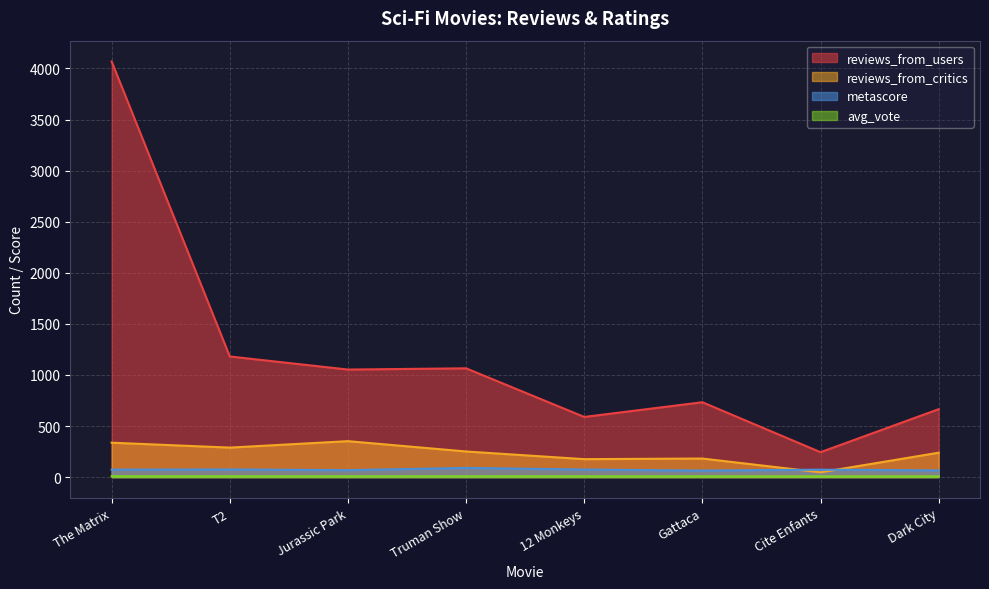

Rank the series at T2 from lowest to highest value.

avg_vote, metascore, reviews_from_critics, reviews_from_users